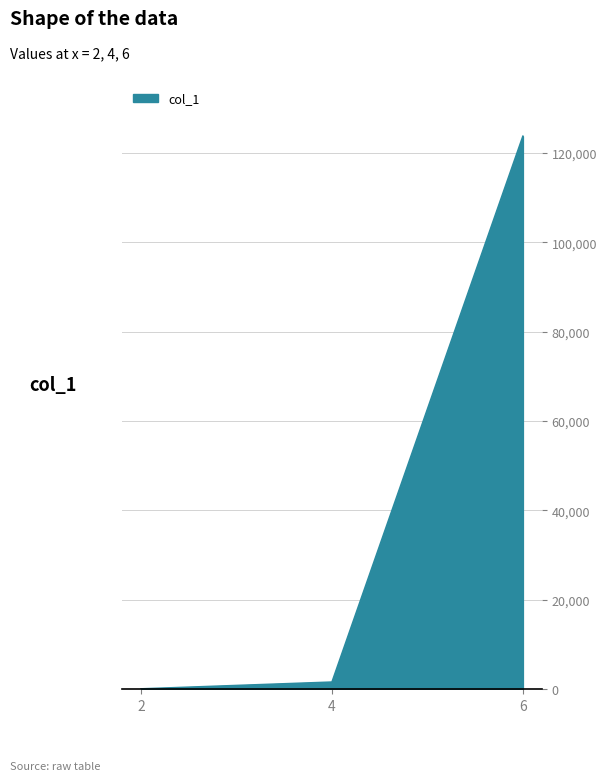

What is the minimum value shown in the chart?

24